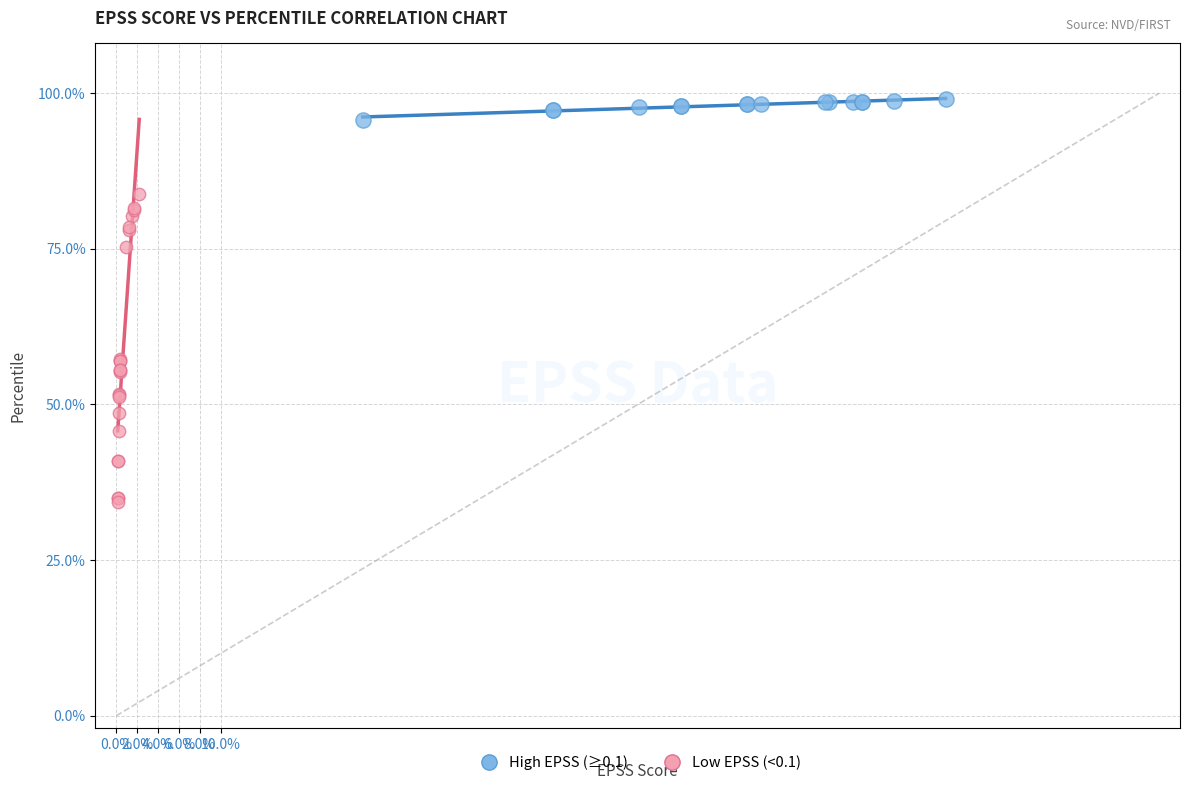

Which series reaches the minimum Y coordinate?

Low EPSS (<0.1)